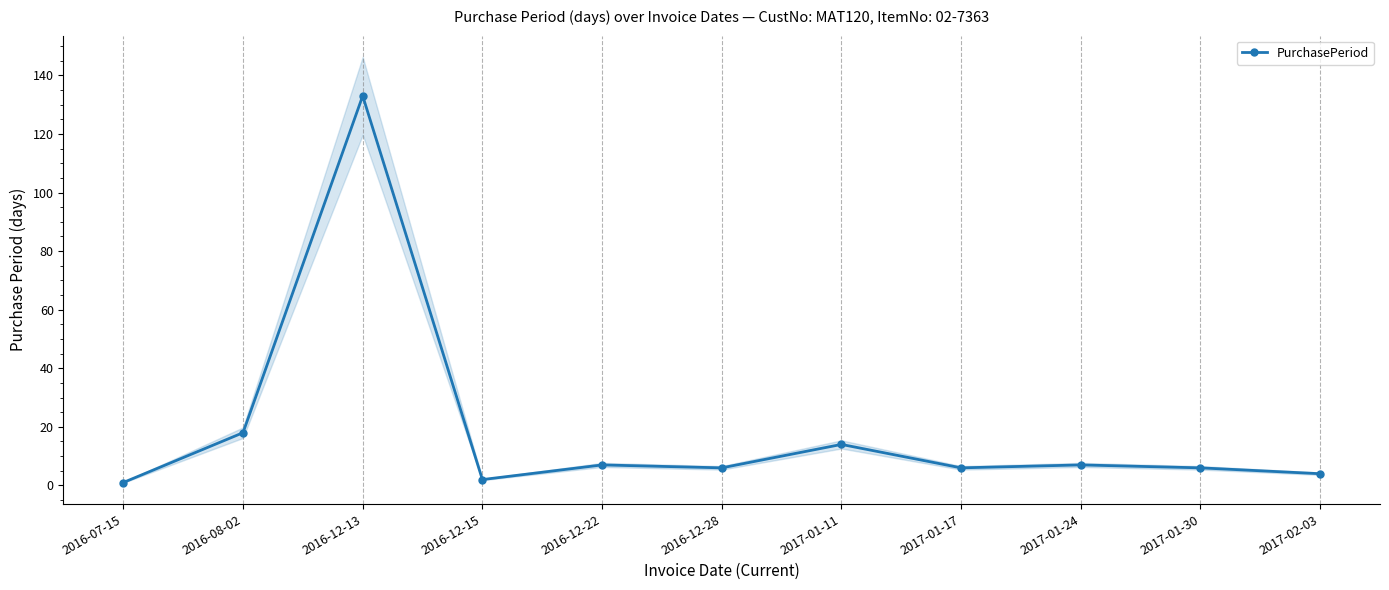

List the labels in order of value, largest first.

2016-12-13, 2016-08-02, 2017-01-11, 2016-12-22, 2017-01-24, 2016-12-28, 2017-01-17, 2017-01-30, 2017-02-03, 2016-12-15, 2016-07-15